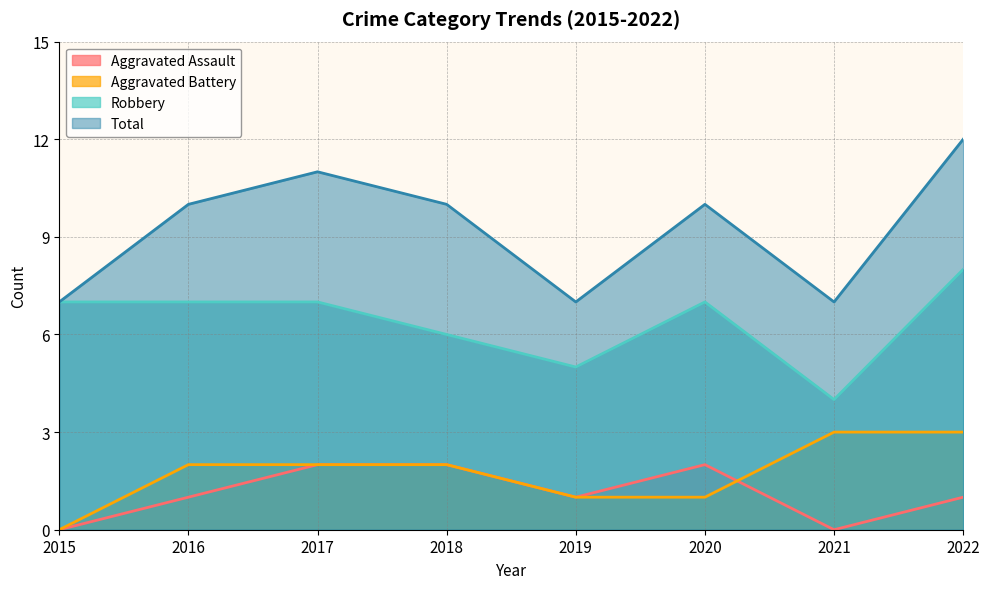

What are all the series names shown in the legend?

Aggravated Assault, Aggravated Battery, Robbery, Total